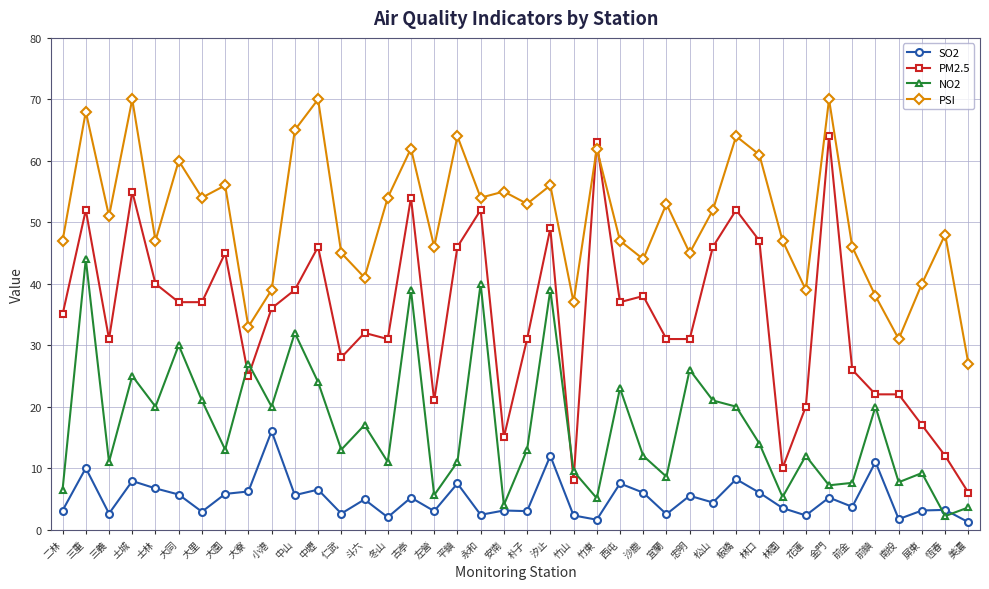

How many interior local valleys does the PSI series have?

13